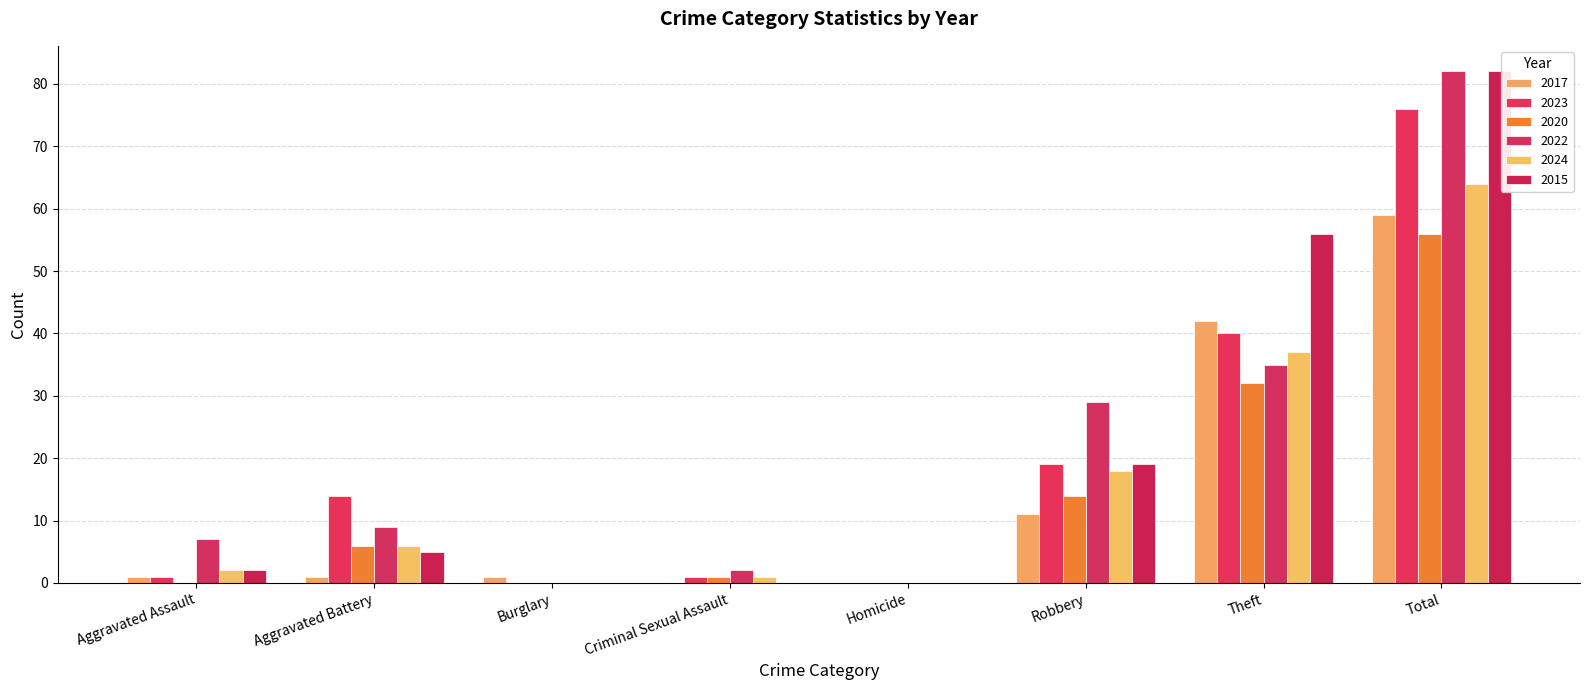

Between Aggravated Assault and Theft, which series saw the biggest shift?

2015